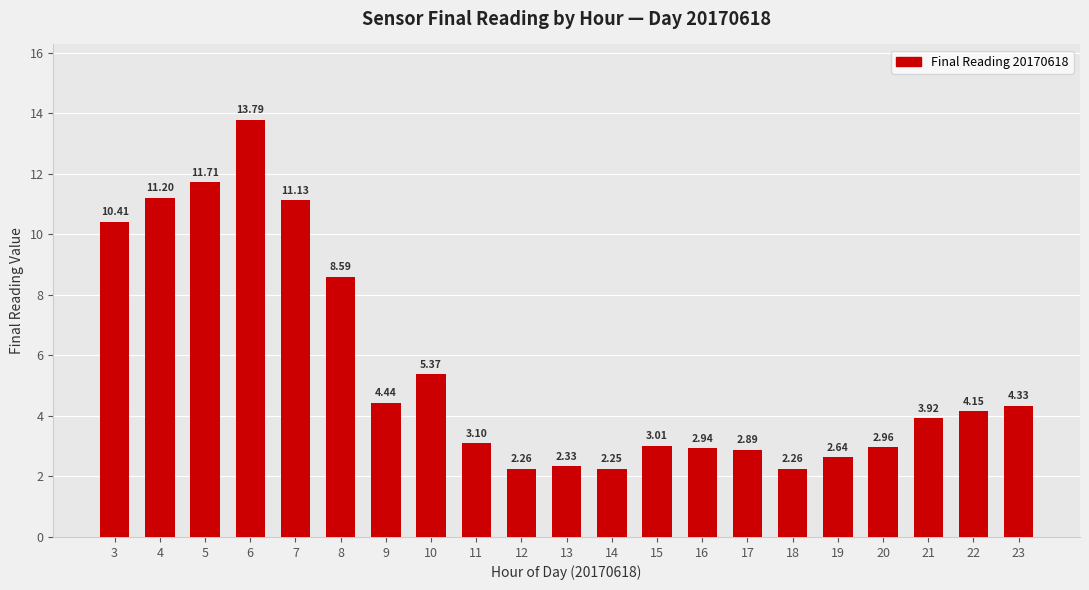

Is it true that the value at 9 is 7.0?

False